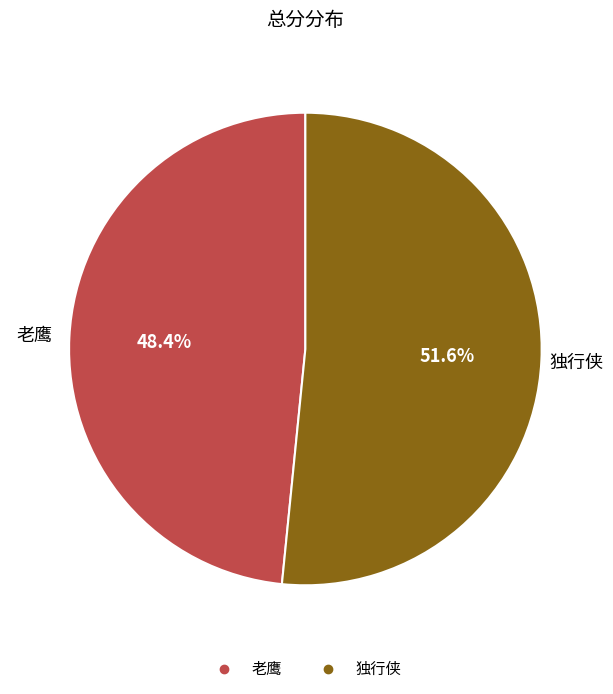

True or false: 独行侠 accounts for 52% of the total.

True